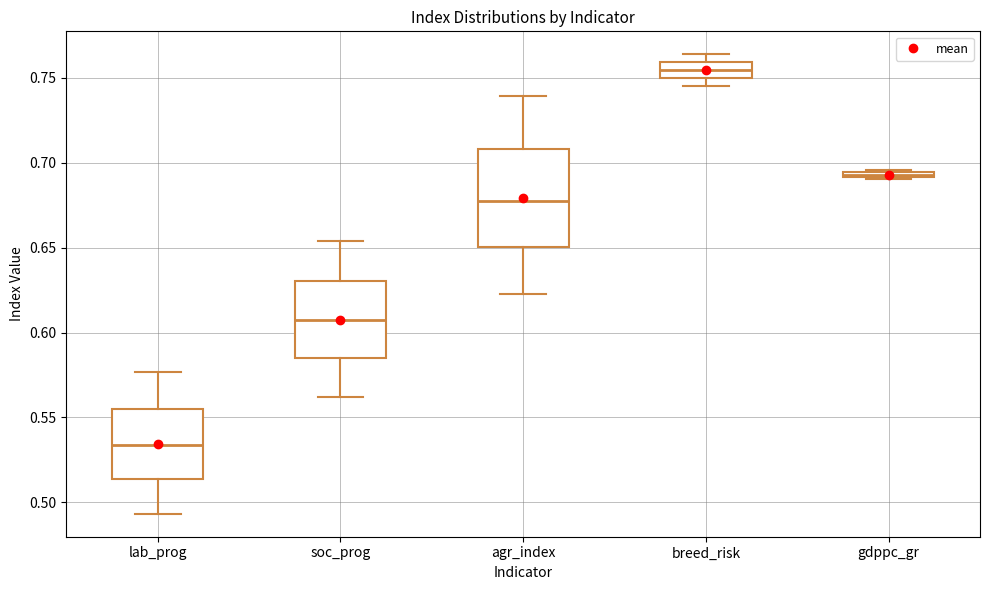

Comparing the boxes themselves (not the whiskers), which one is the tallest?

agr_index